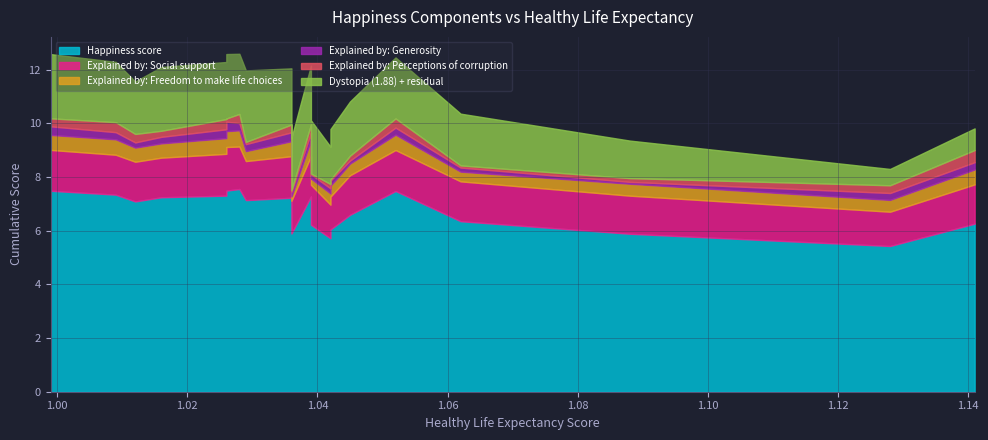

What is the total value across all series at Norway?

12.6